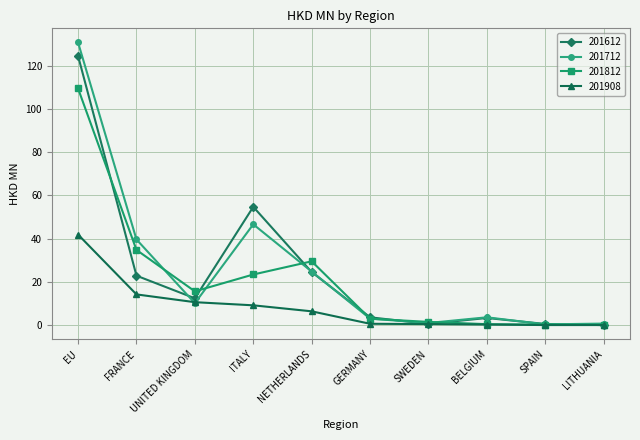

At which label does 201612 first exceed 12?

EU